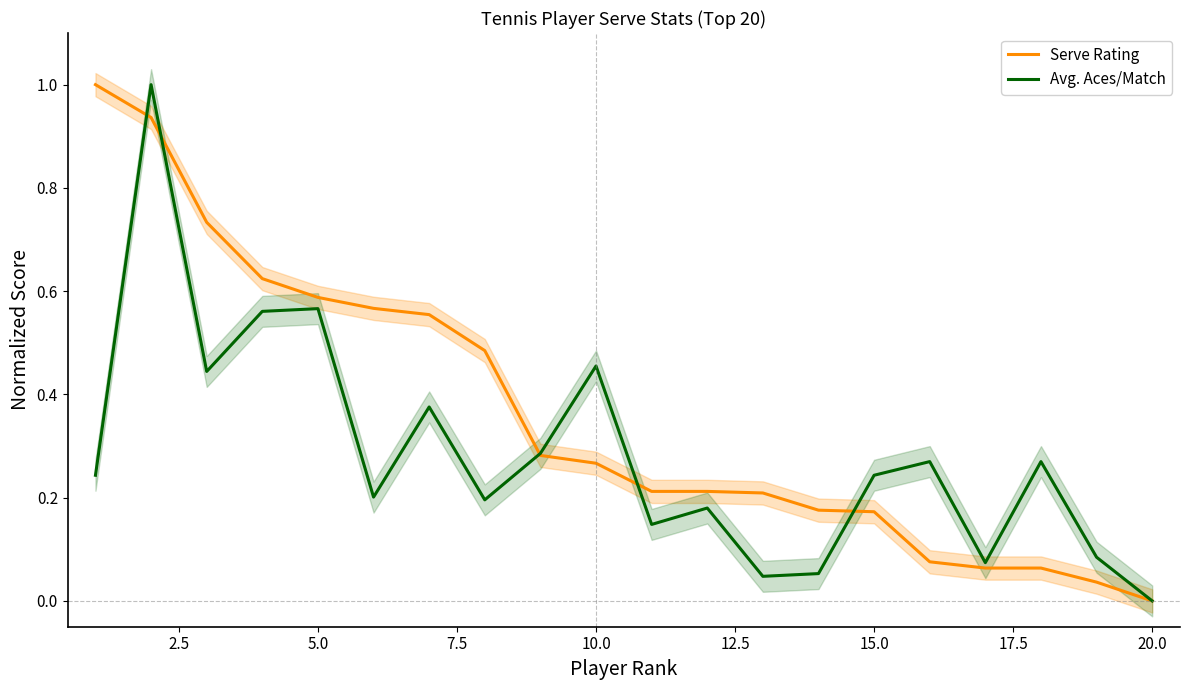

Which category has the lowest value in the Avg. Aces/Match series?

20.0